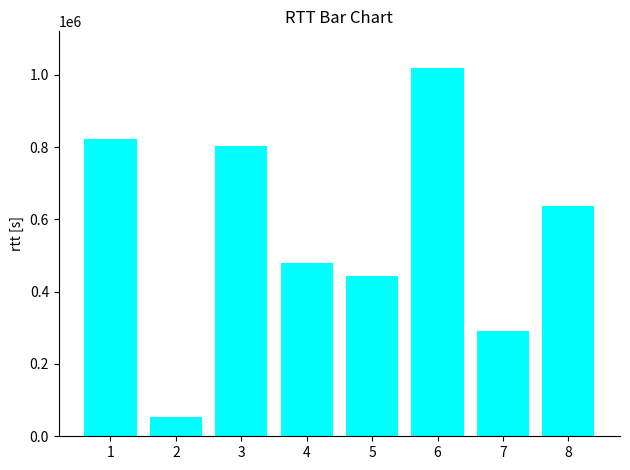

What is the sum of all values?

4540486